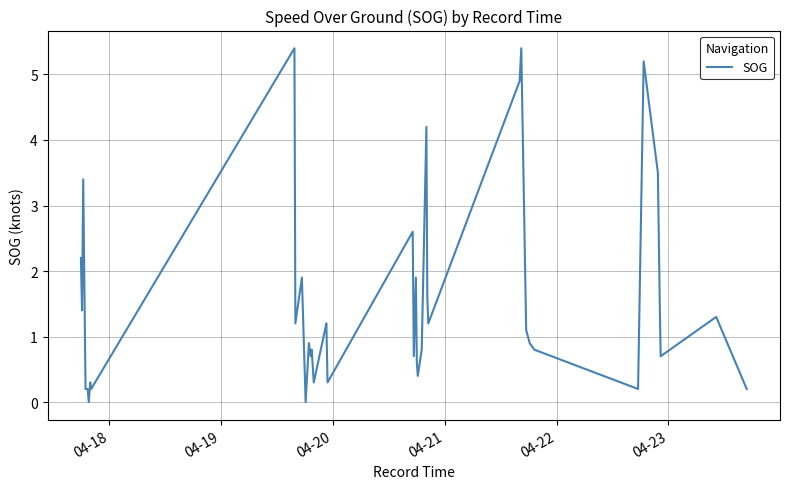

What is the greatest value displayed?

5.4